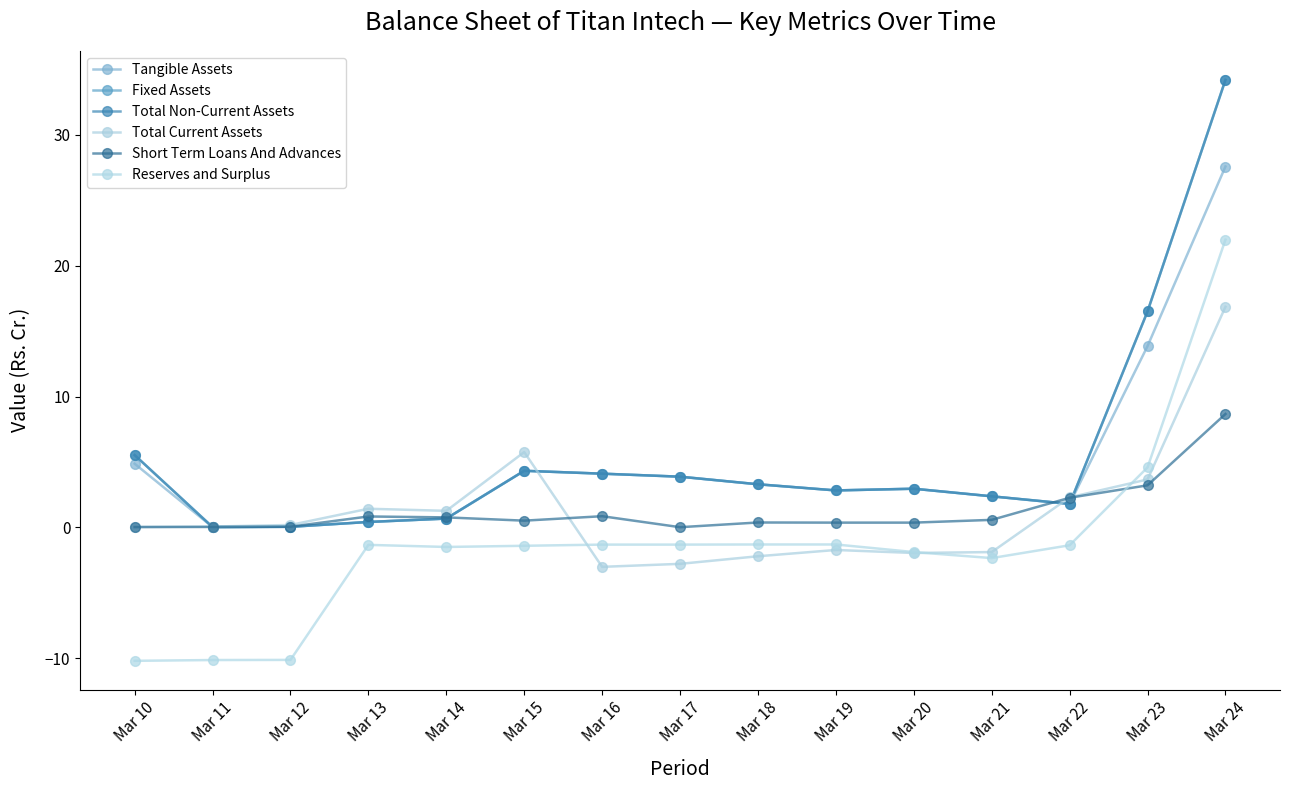

The Total Current Assets series shows 0.0 at Mar 10. True or false?

False